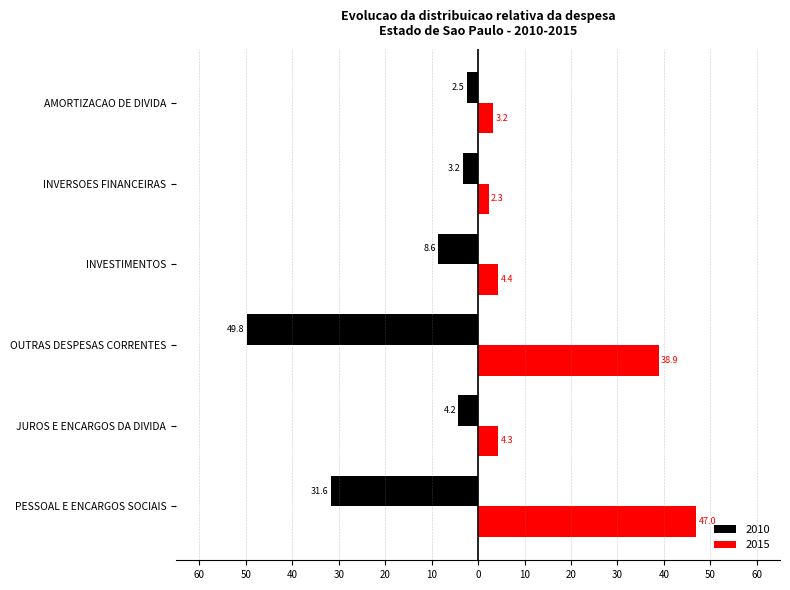

Does the chart contain any negative values?

Yes